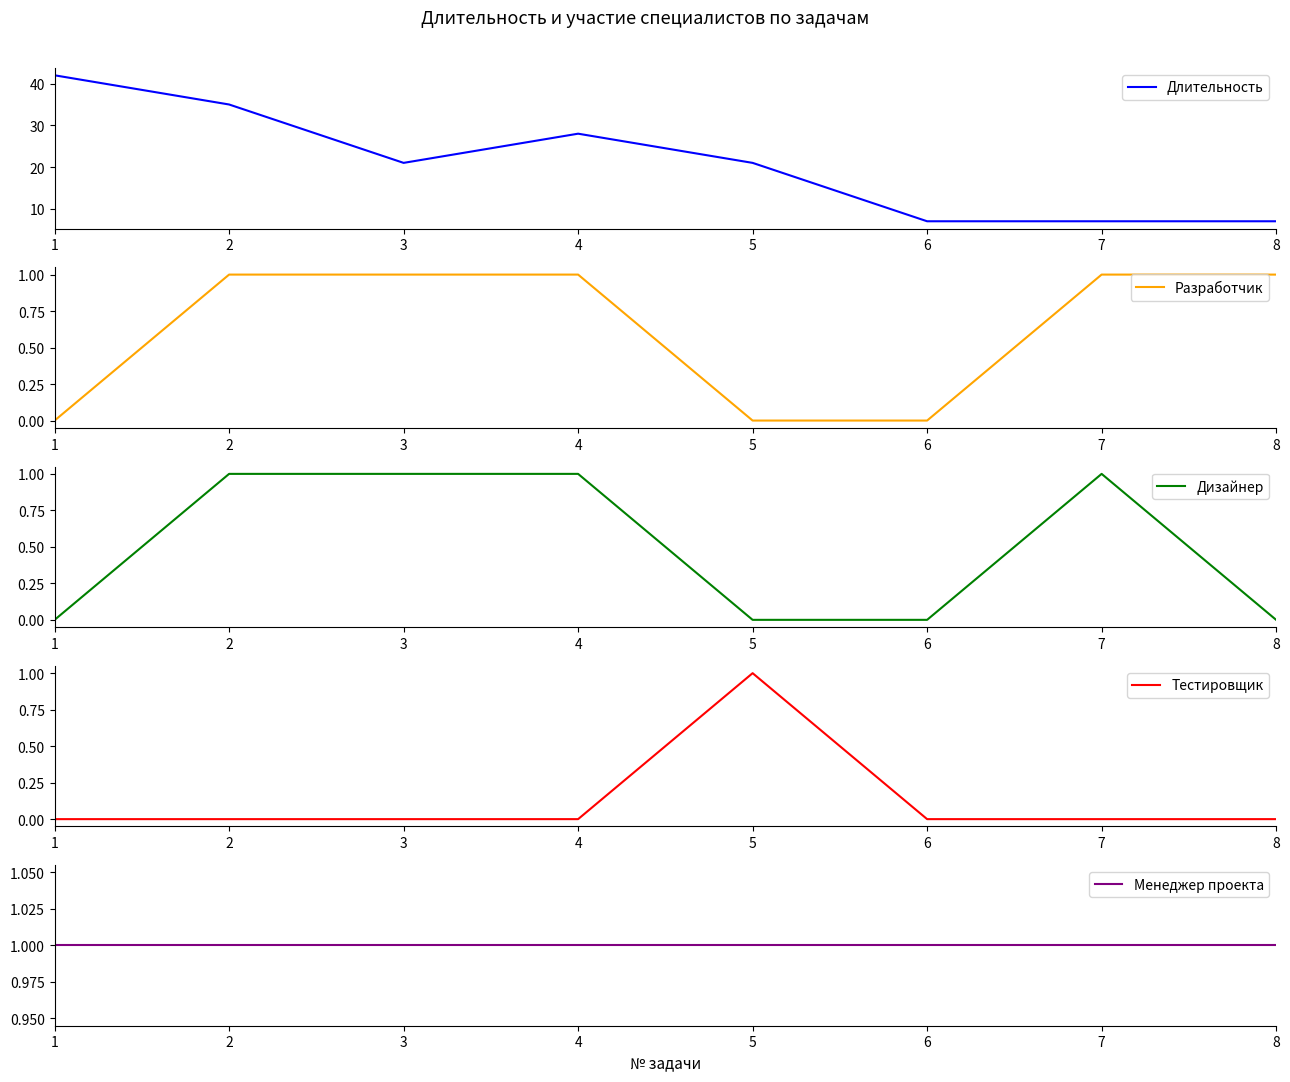

What is the sum of the Разработчик values at 3 and 7?

2